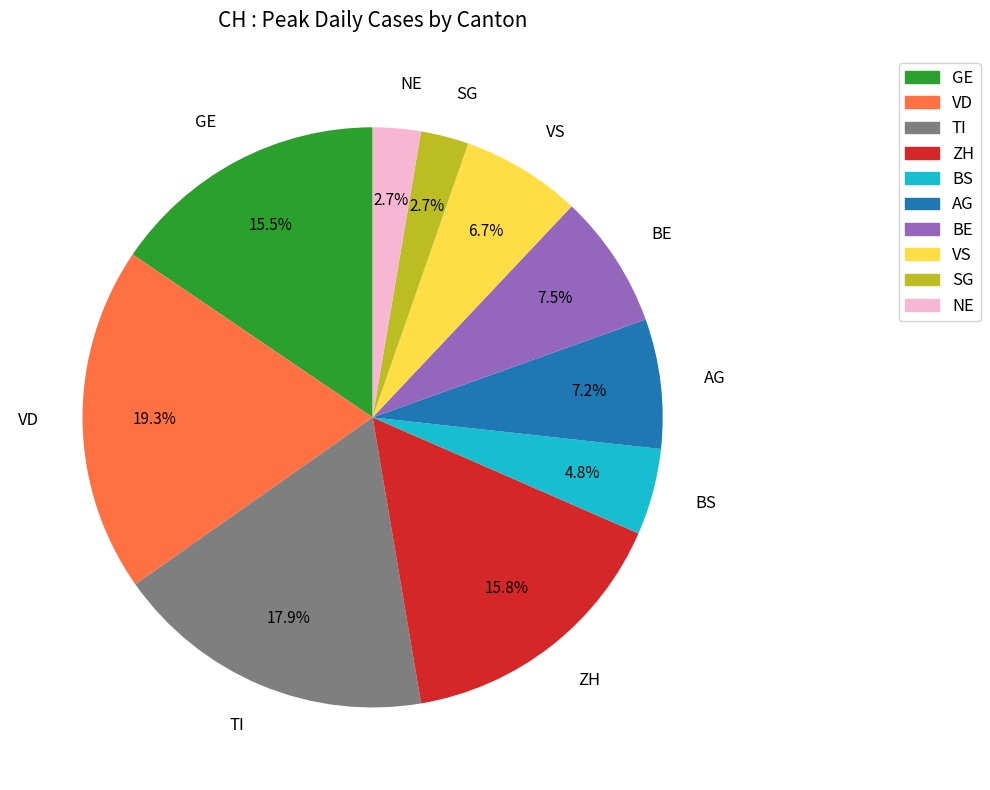

What is the total percentage of VS and BS?

11.5%